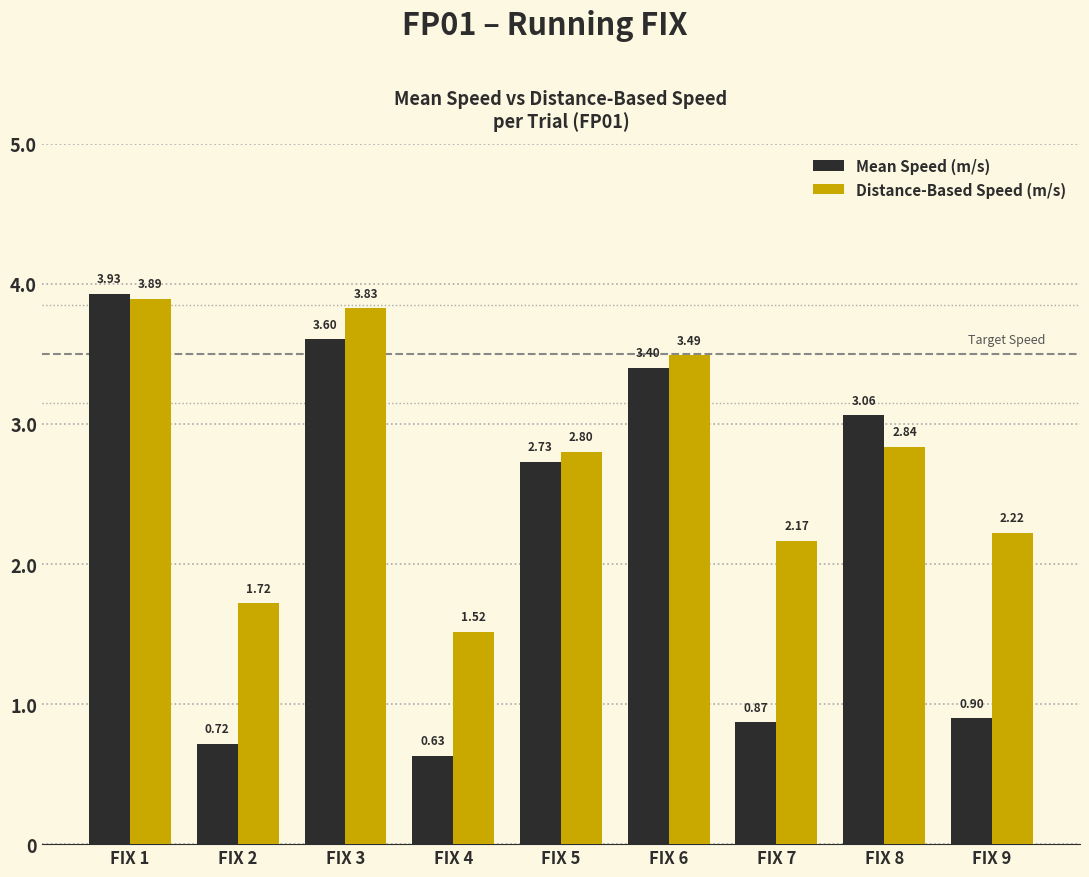

At which category is the sum across all series the highest?

FIX 1